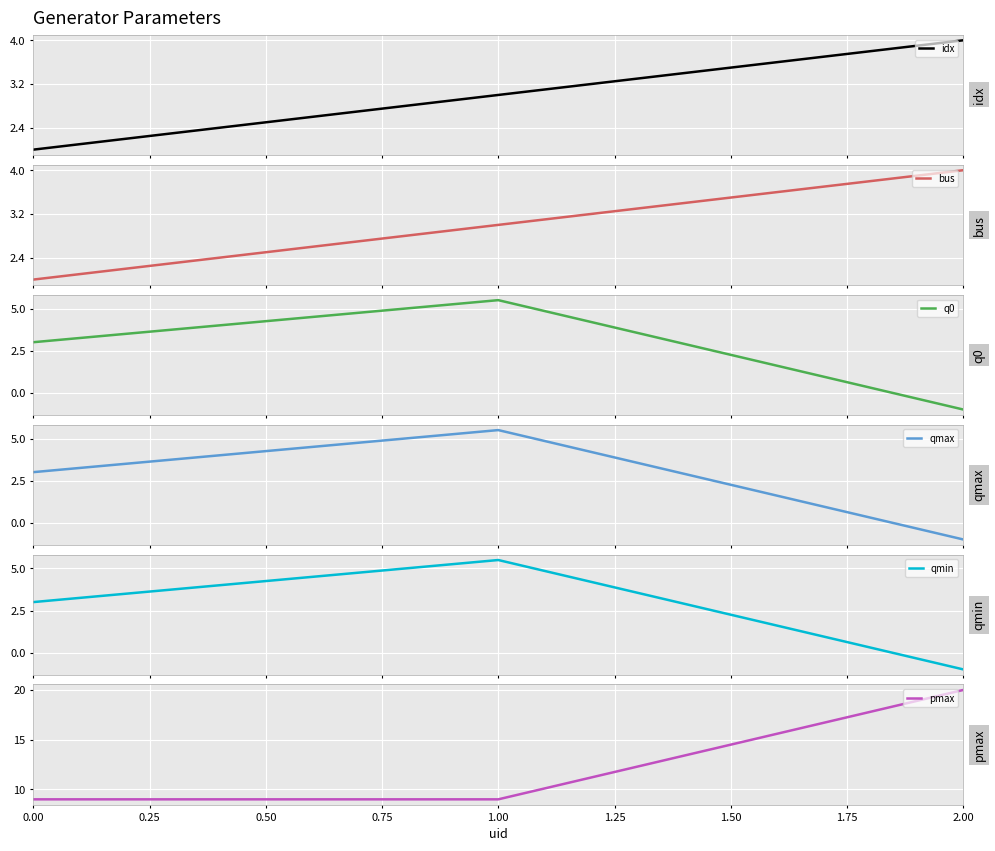

How many values in the qmax series are below 3?

1